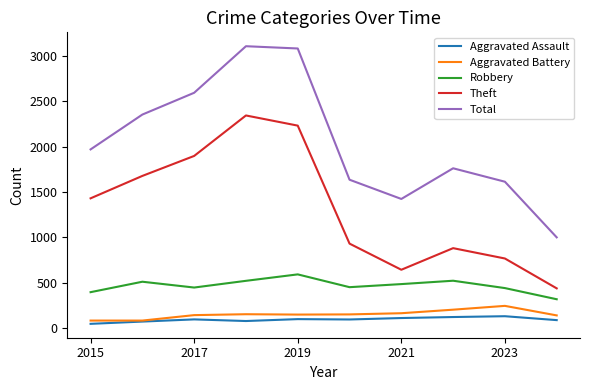

What is the lowest value of the Aggravated Battery series?

82